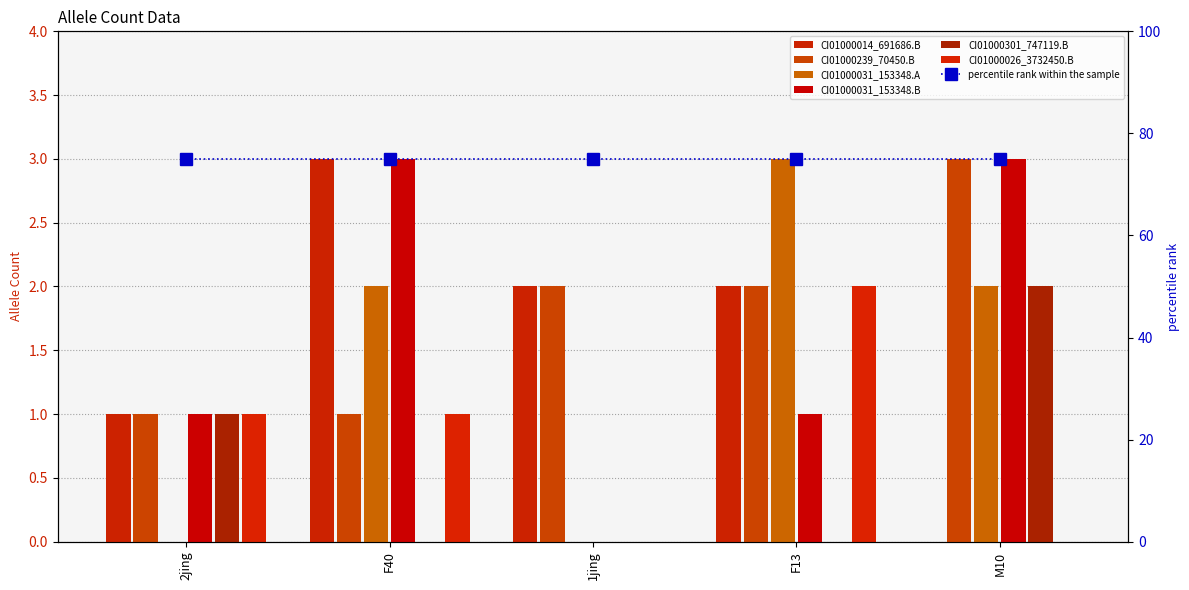

How many values in CI01000014_691412_691686.B are above zero?

4